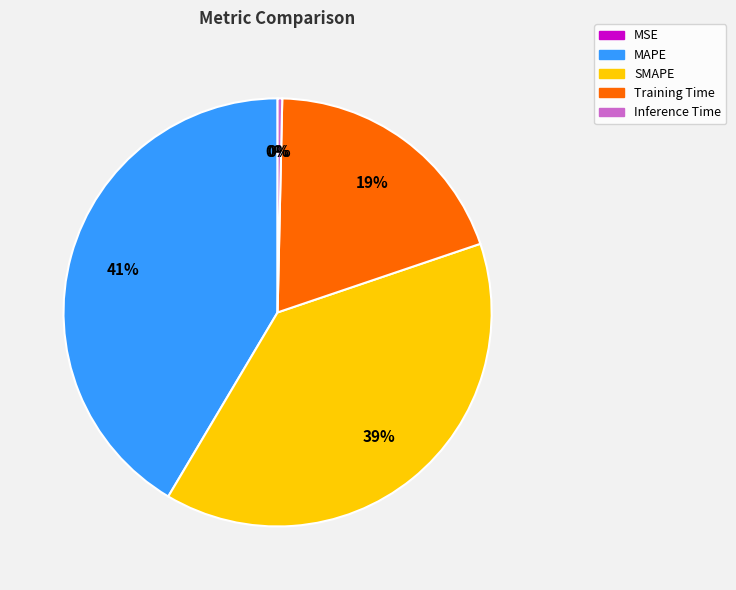

Is Inference Time the majority of the pie?

No